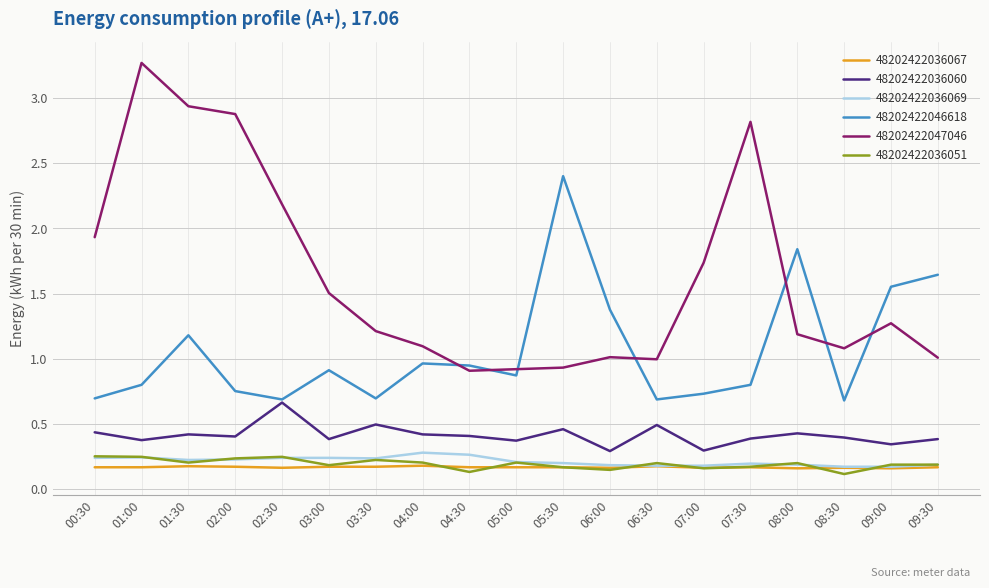

What position from the right is 02:30?

15